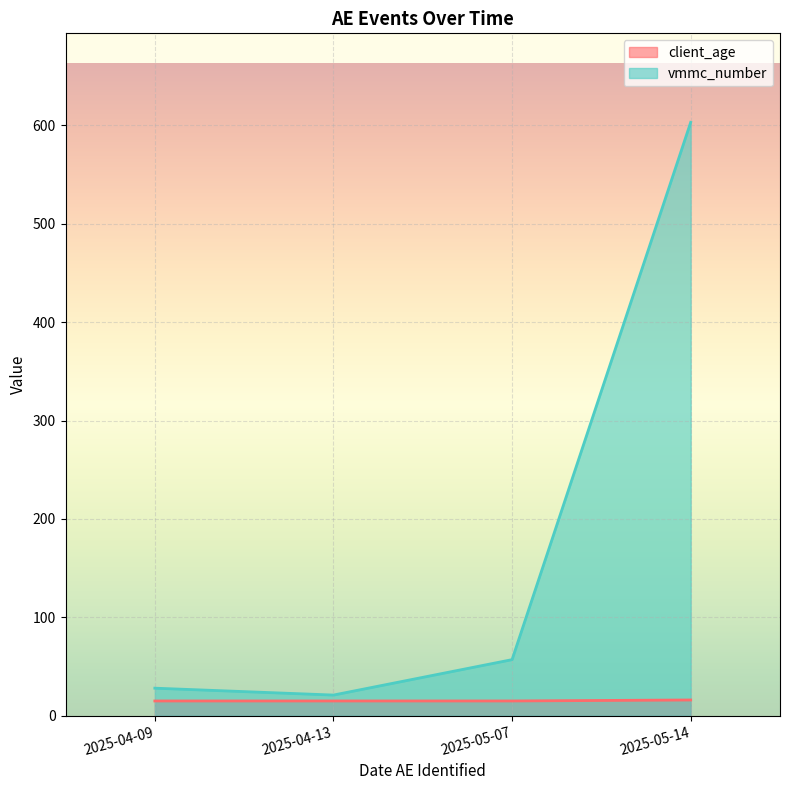

Count the number of data series in this chart.

2